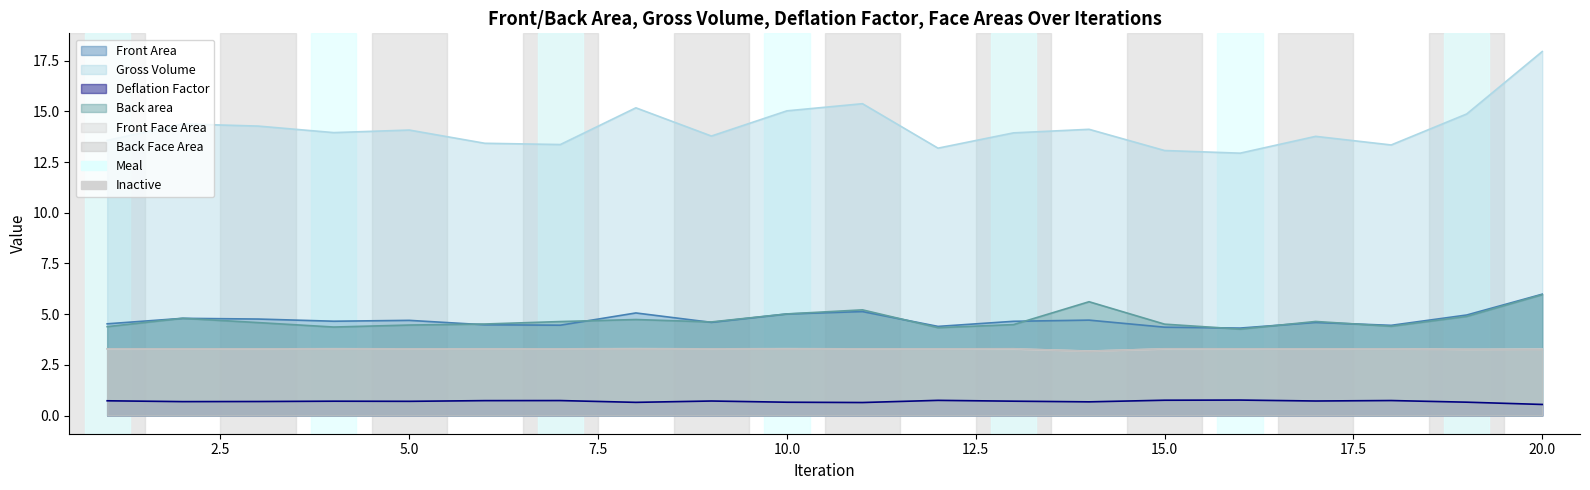

What is the difference between the highest and lowest values at 4?

13.2